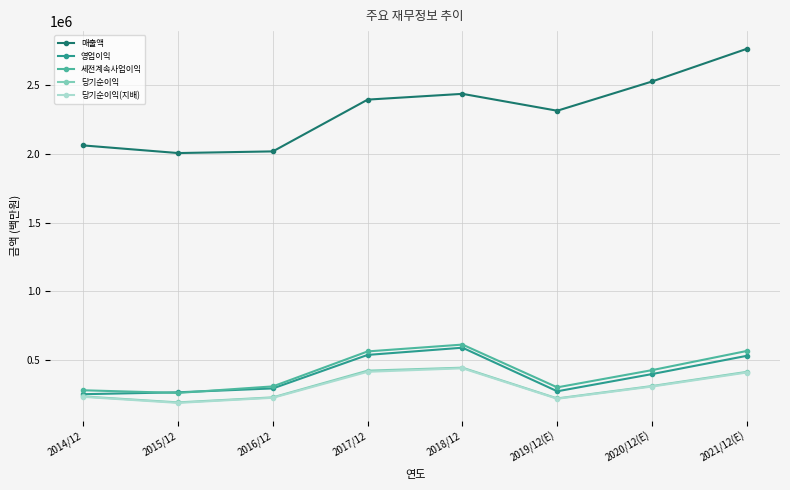

True or false: 매출액 and 당기순이익(지배) cross at least once.

False